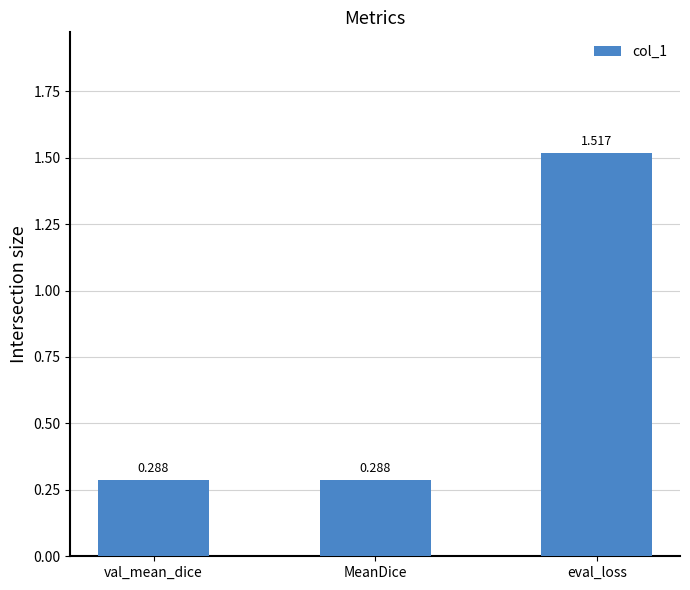

What position from the right is eval_loss?

1